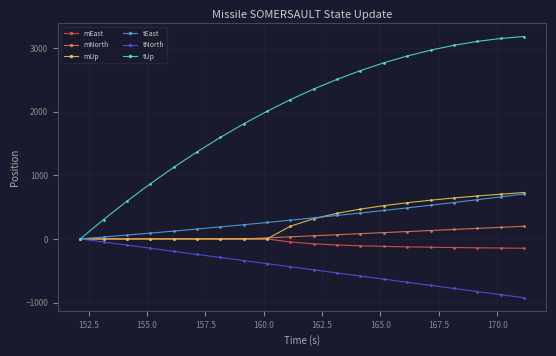

What is the value of the tUp point at the 17th from the left?

3042.9